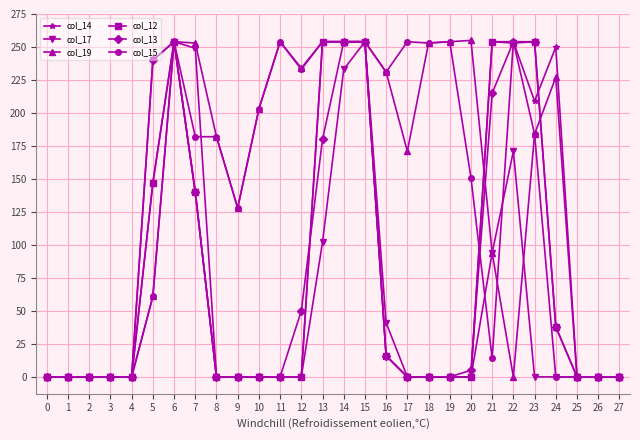

What is the sum of the col_15 values at 17 and 4?

254